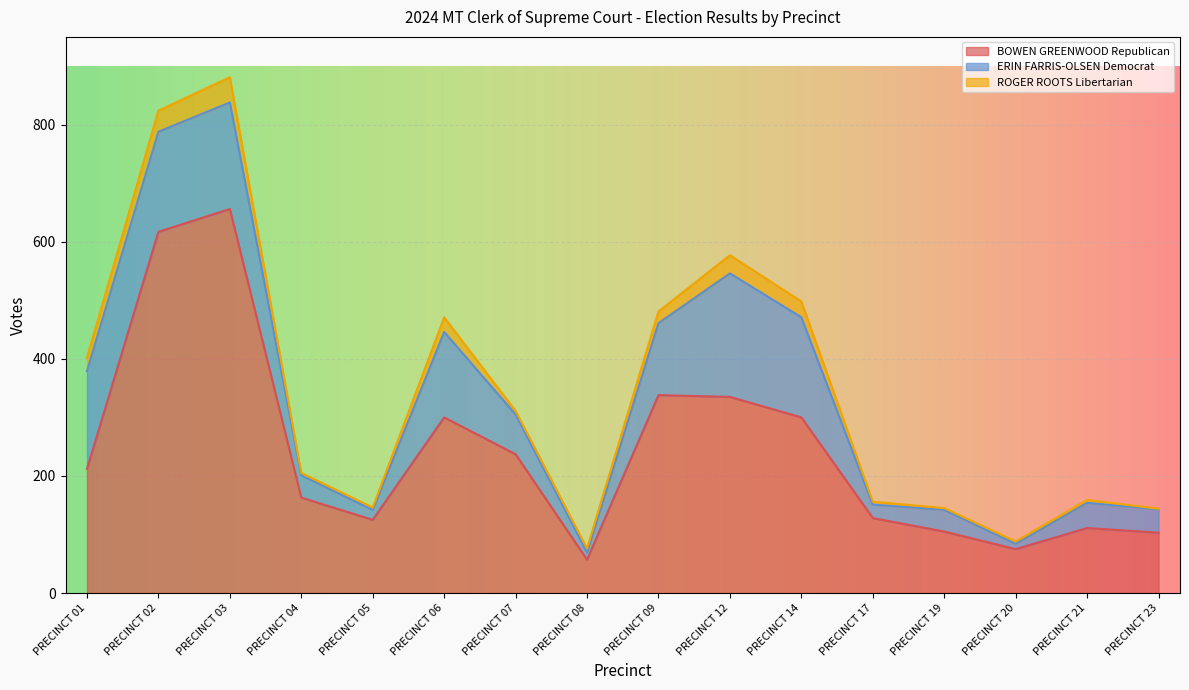

Which series has the largest total across all categories?

BOWEN GREENWOOD Republican